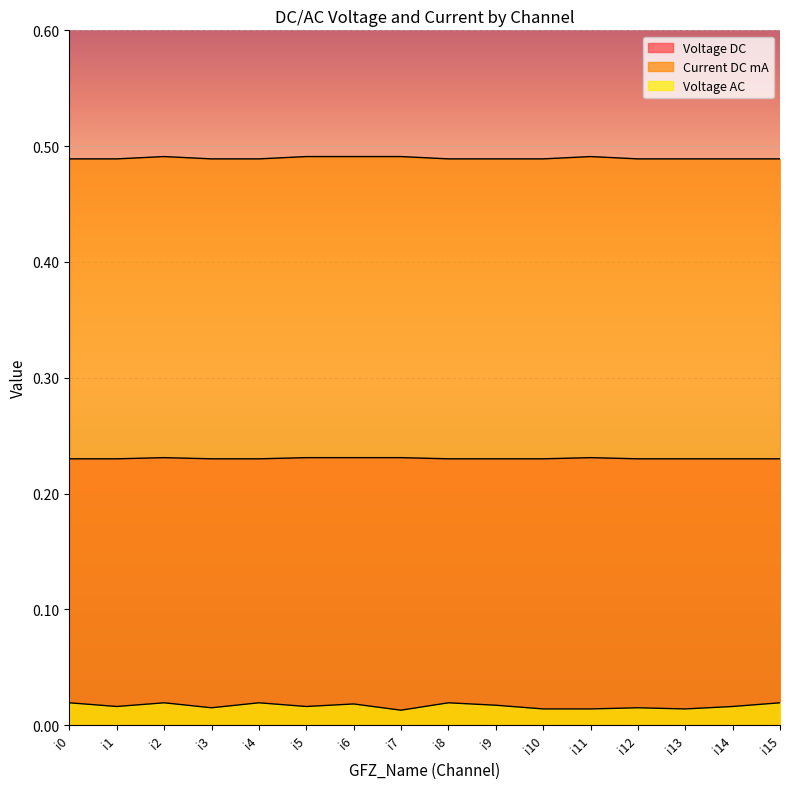

True or false: Current DC mA has more than 2 points higher than both neighbors.

False